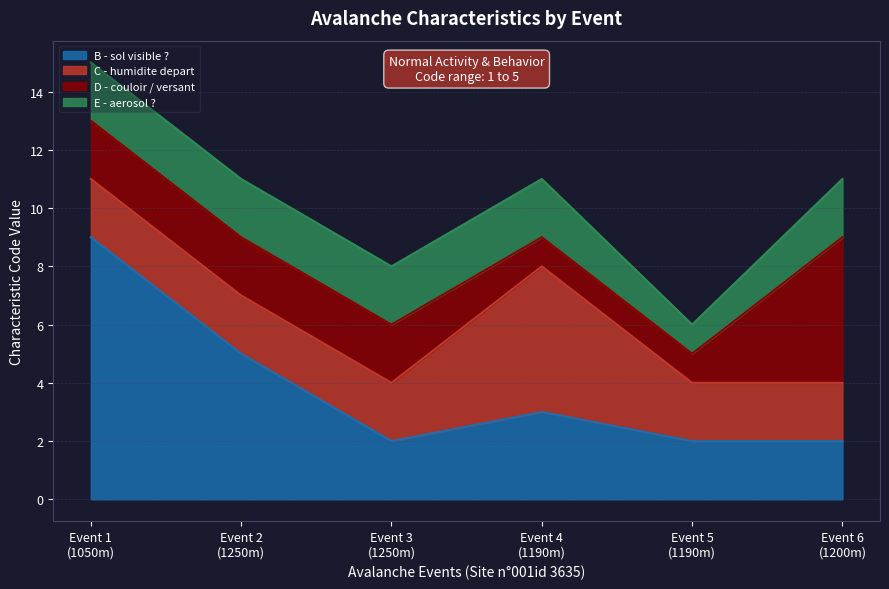

How many times do C - humidite depart and D - couloir / versant cross each other?

1